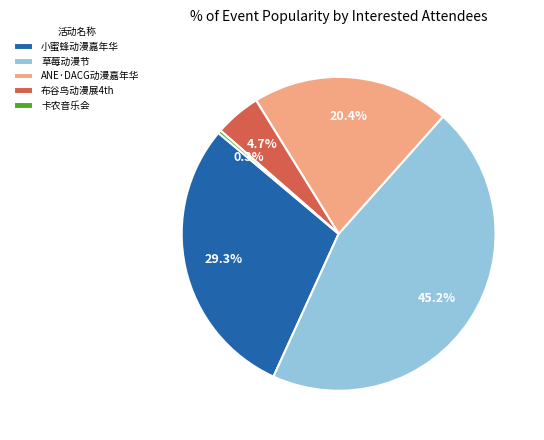

How many segments does this pie chart have?

5